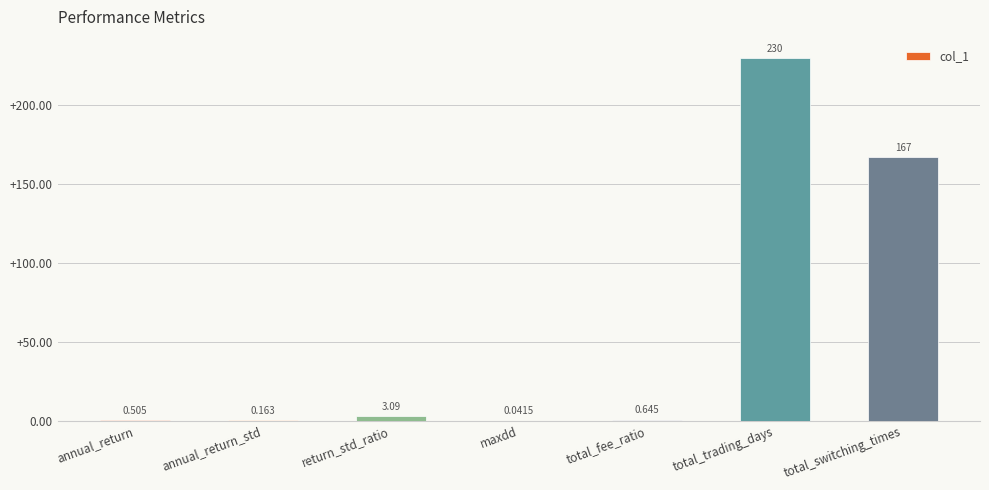

Between annual_return and maxdd, which is larger?

annual_return